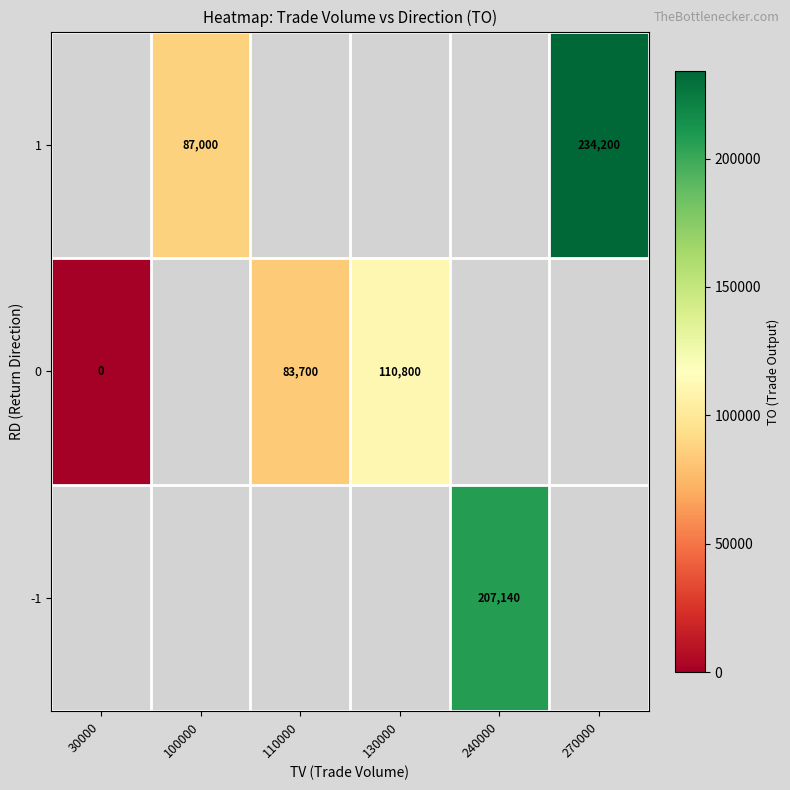

The value of 1 at 270000 is 58652. True or false?

False